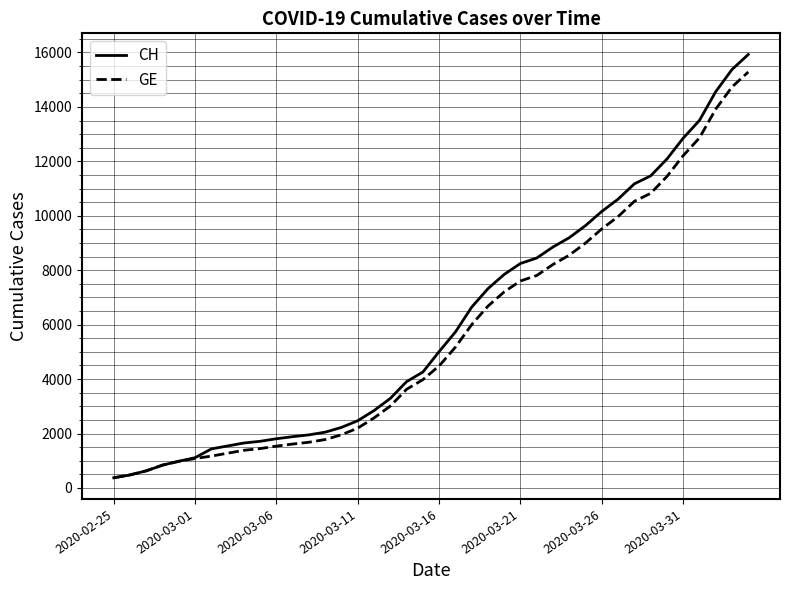

What is the minimum value for GE?

375